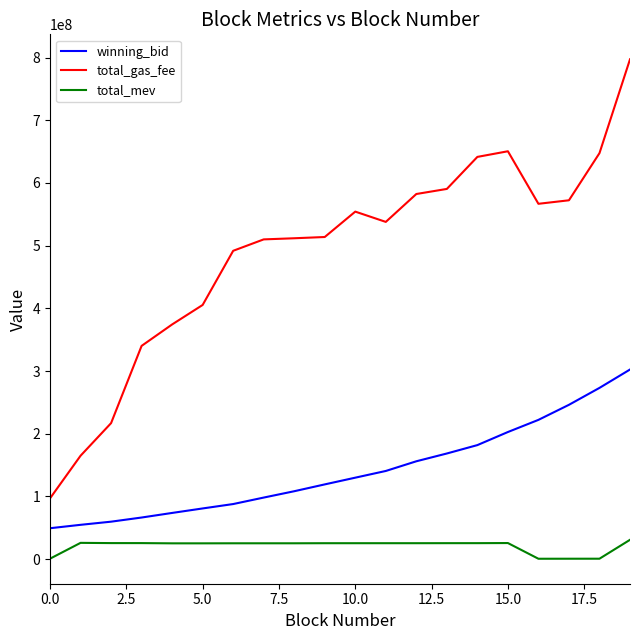

Which series has the largest total across all categories?

total_gas_fee